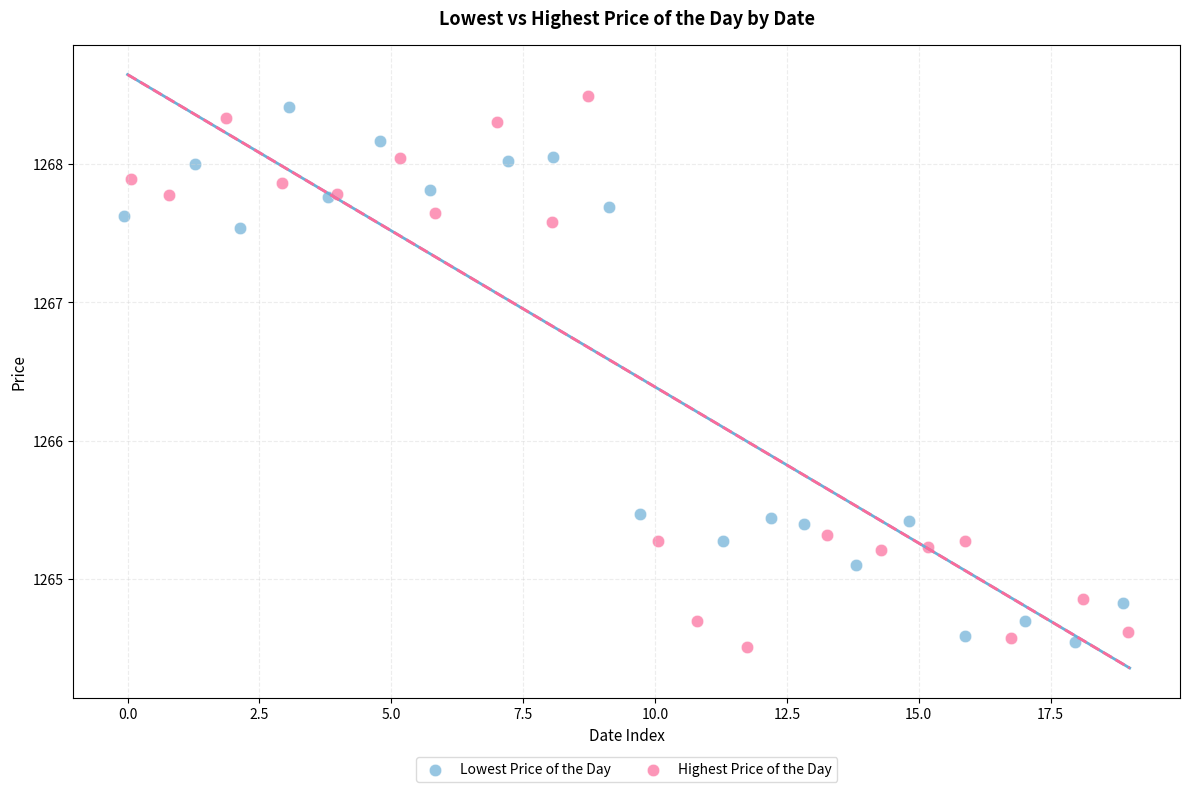

Which series has the widest spread of Y values?

Highest Price of the Day